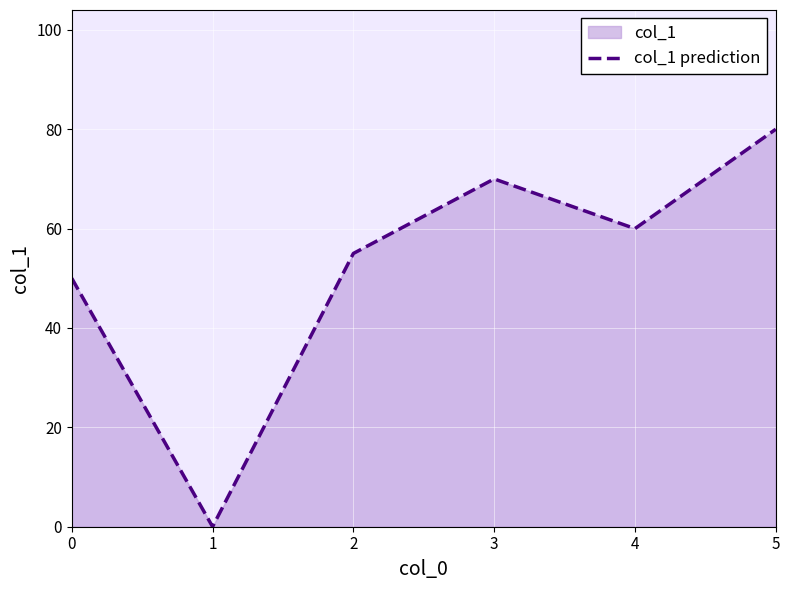

Where is the first local maximum?

3